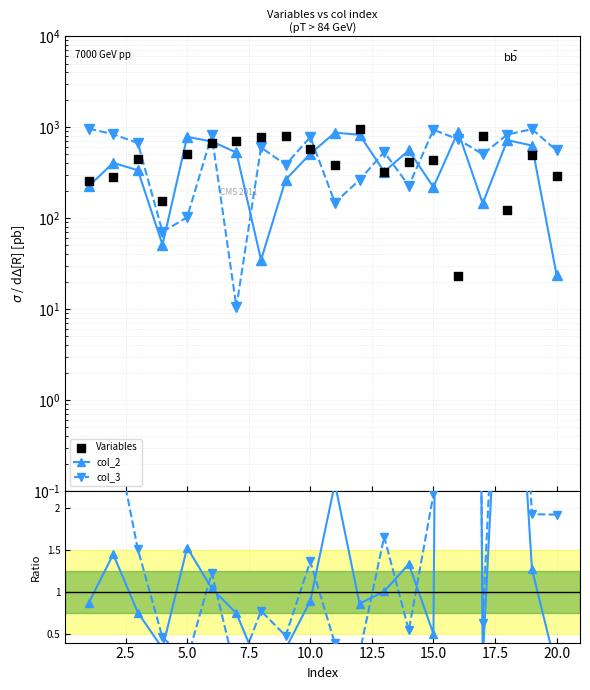

Which series reaches the maximum Y coordinate?

Variables